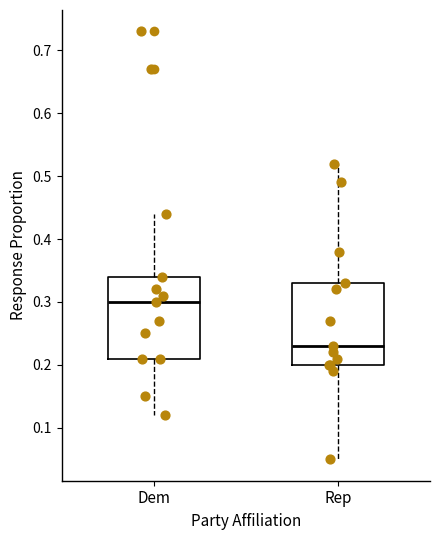

Where does the upper whisker of the box for Dem end on the y-axis? The values are not printed on the chart, so give them approximately, as read against the axis.

0.44